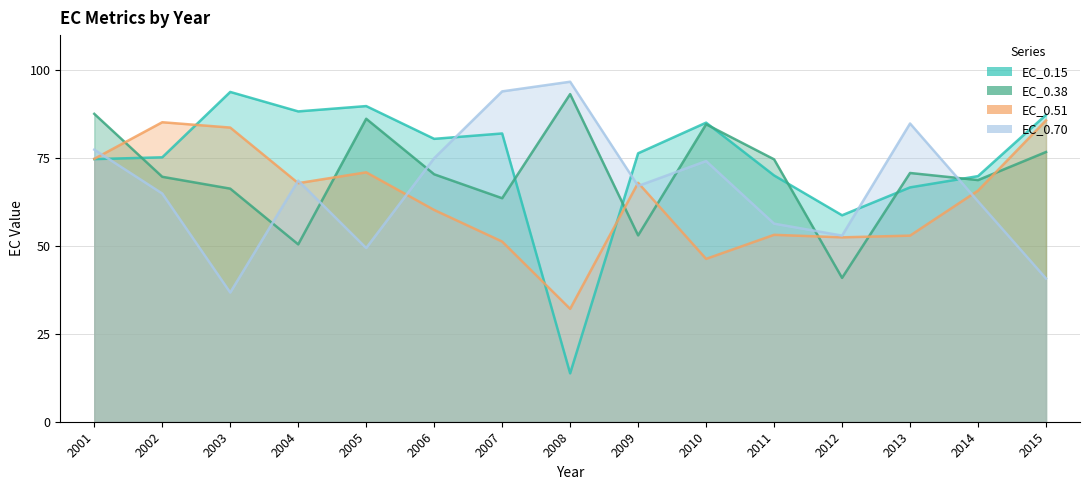

At which label is EC_0.51 closest to 58?

2006